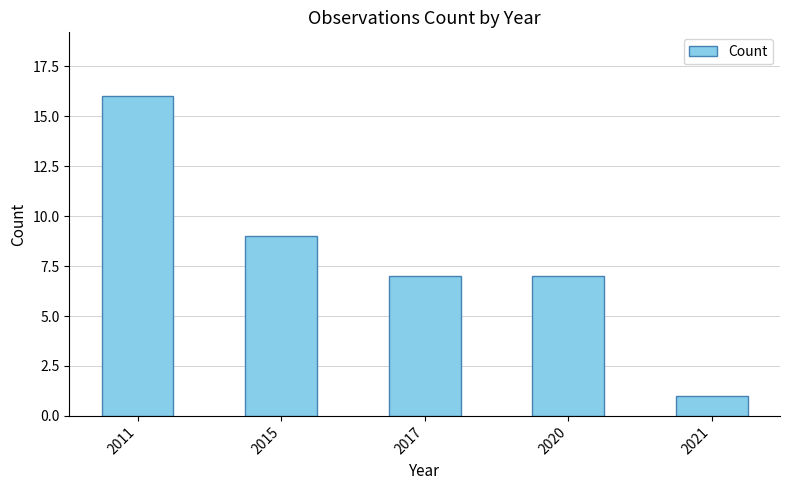

What is the approximate value at 2011, to the nearest 5?

15